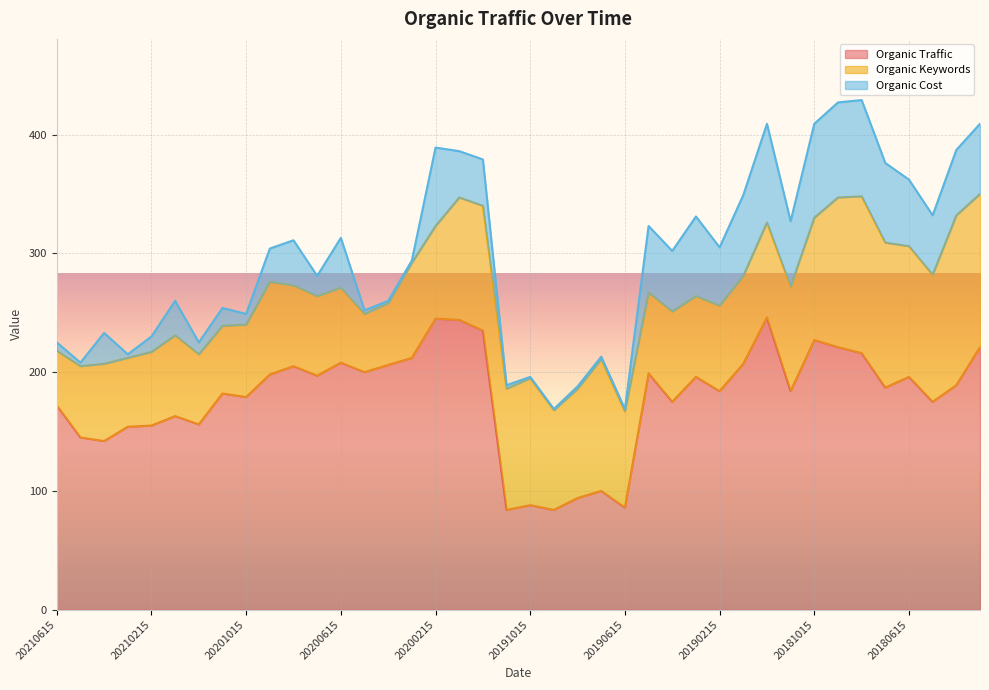

True or false: Organic Traffic has a value of 187 at 20180715.

True